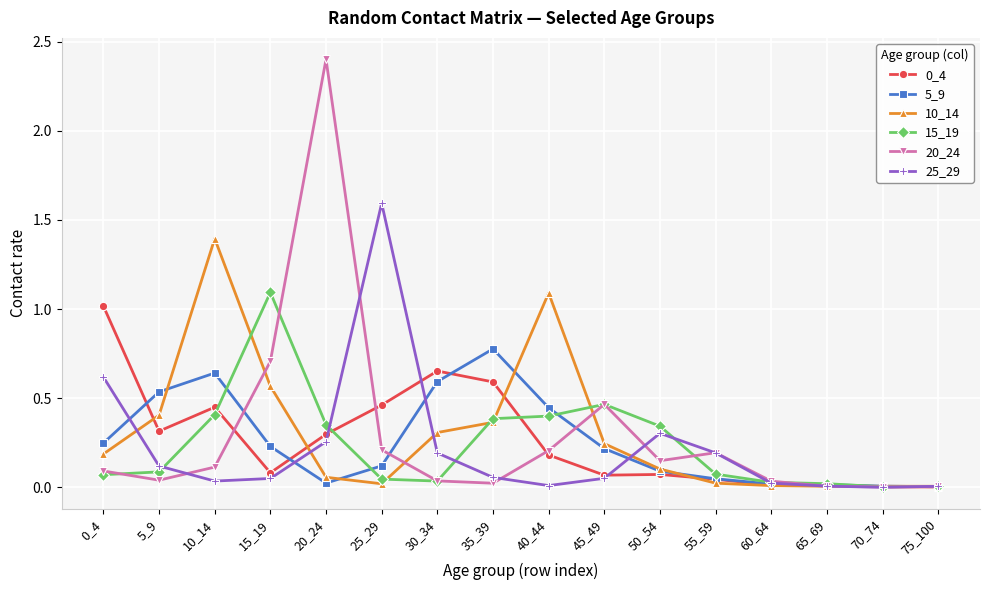

How many categories are shown in the chart?

16